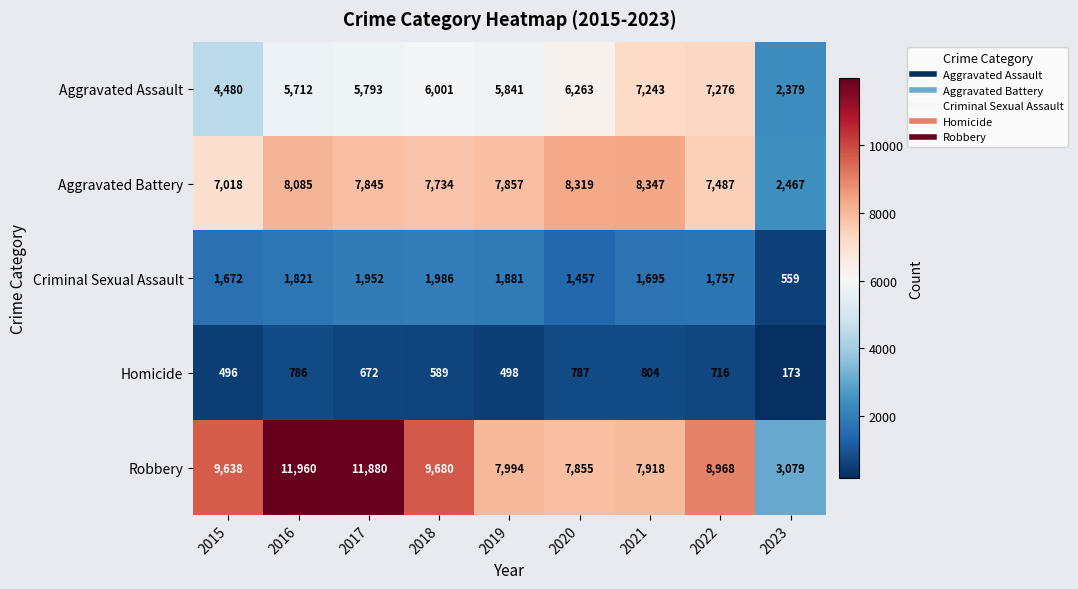

True or false: Homicide has a value of 787 at 2020.

True